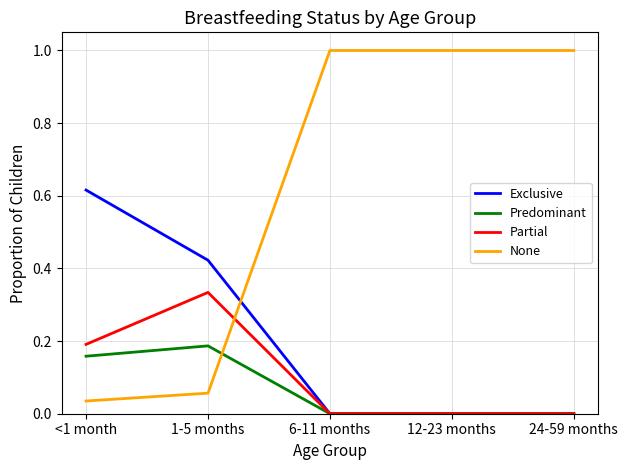

Where is None nearest to the value 0?

<1 month